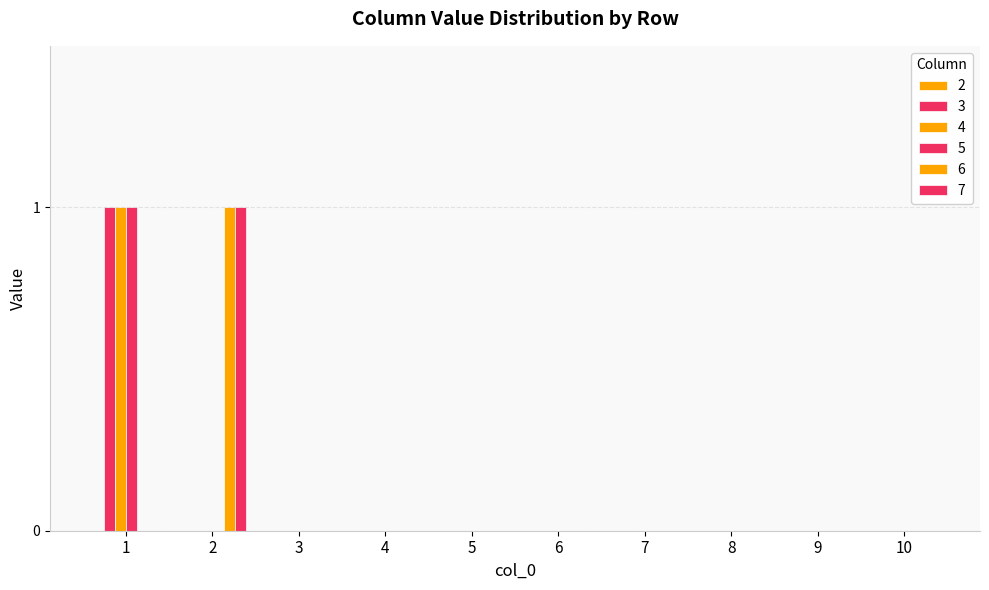

How many series are shown in this chart?

5